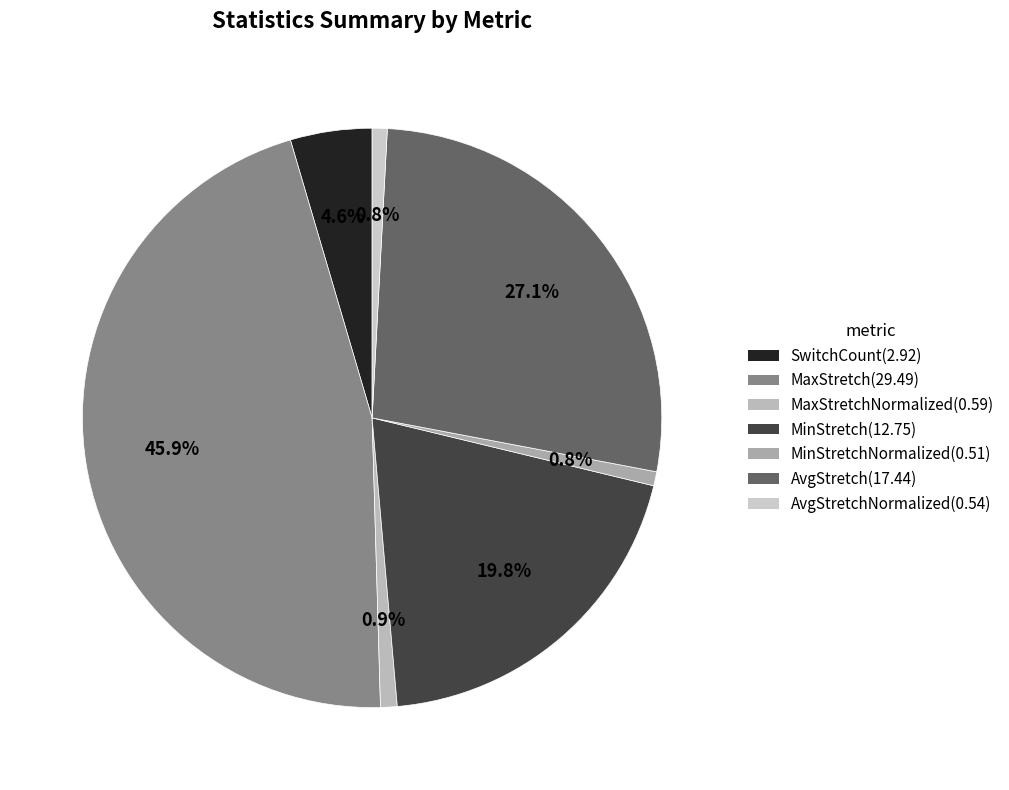

To the nearest percent, what is the average slice percentage?

14%